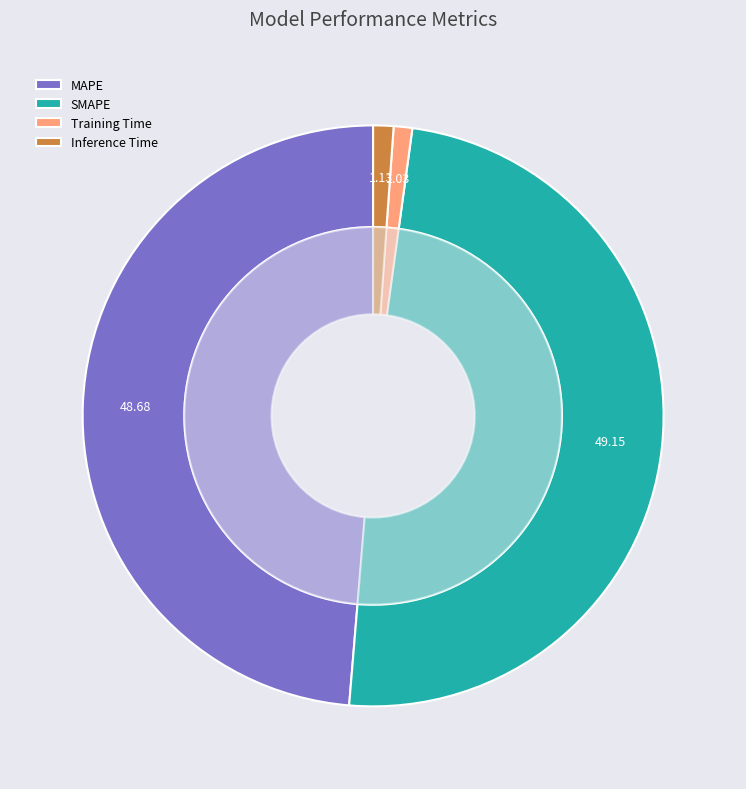

What percentage is NOT represented by Training Time?

99.0%